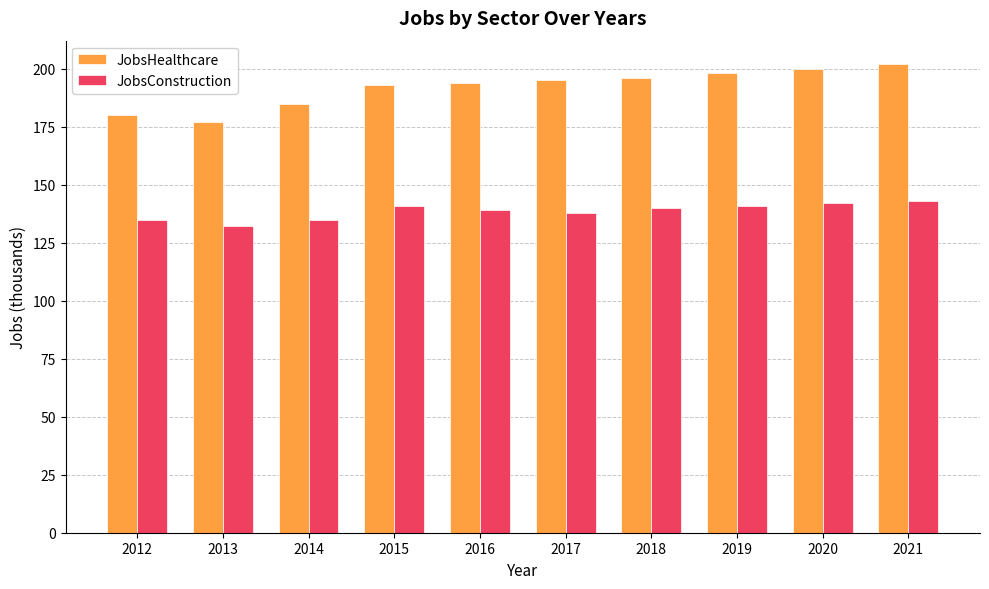

What is the maximum value for JobsHealthcare?

202